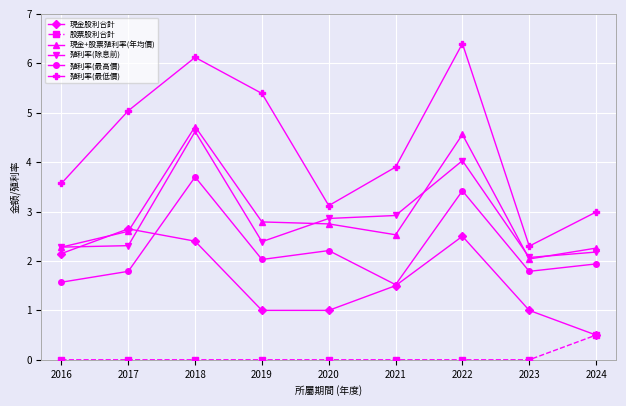

The value of 股票股利合計 at 2017 is 0.0. True or false?

True